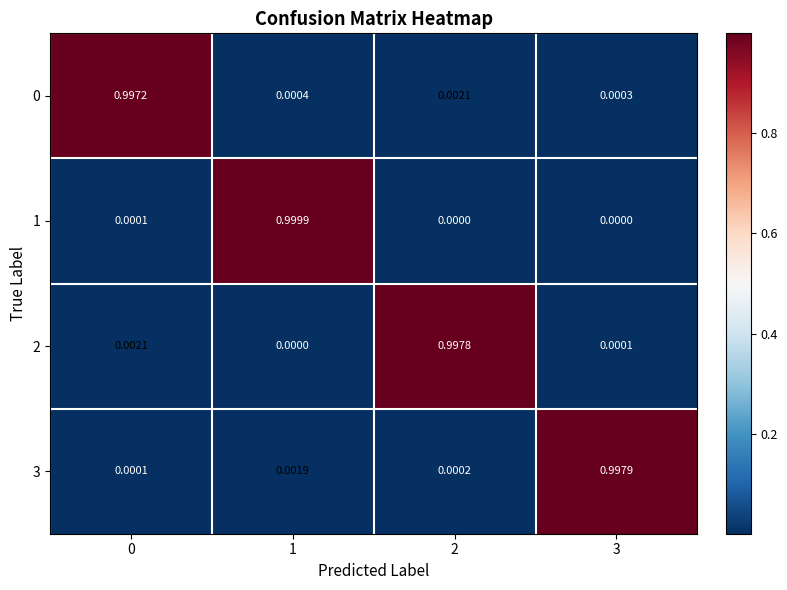

Is the value of 0 at 0 greater than the value of 1 at 3?

Yes